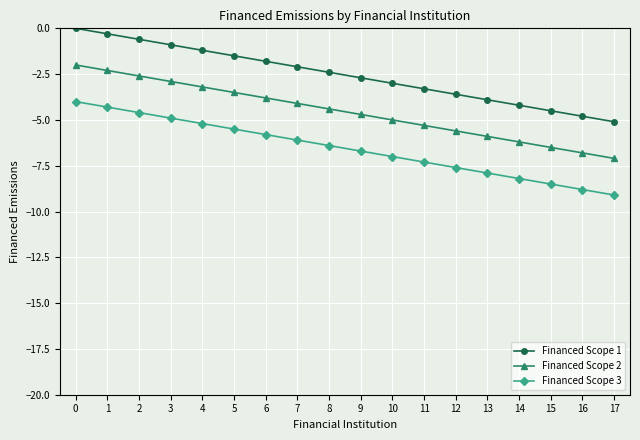

What is the value of the Financed Scope 1 point at the 12th from the left?

-3.3